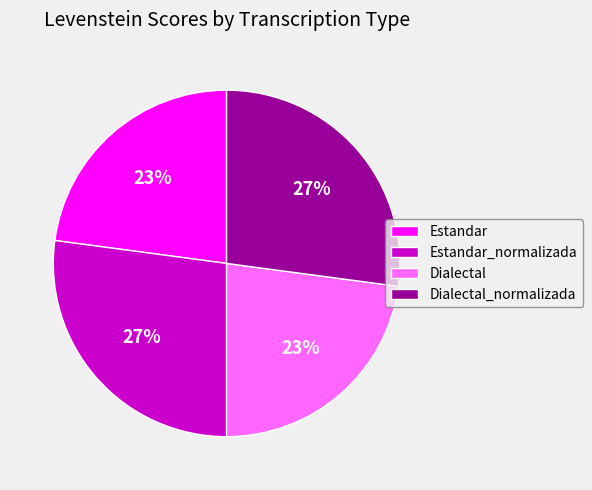

To the nearest percent, what is the average slice percentage?

25%